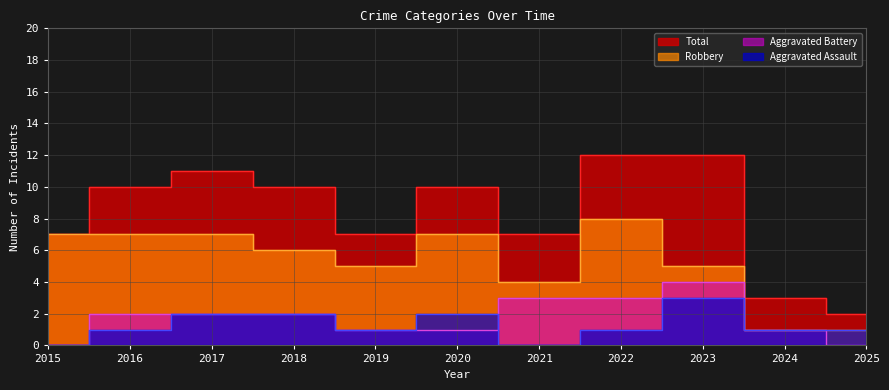

True or false: Aggravated Battery and Total cross at least once.

False